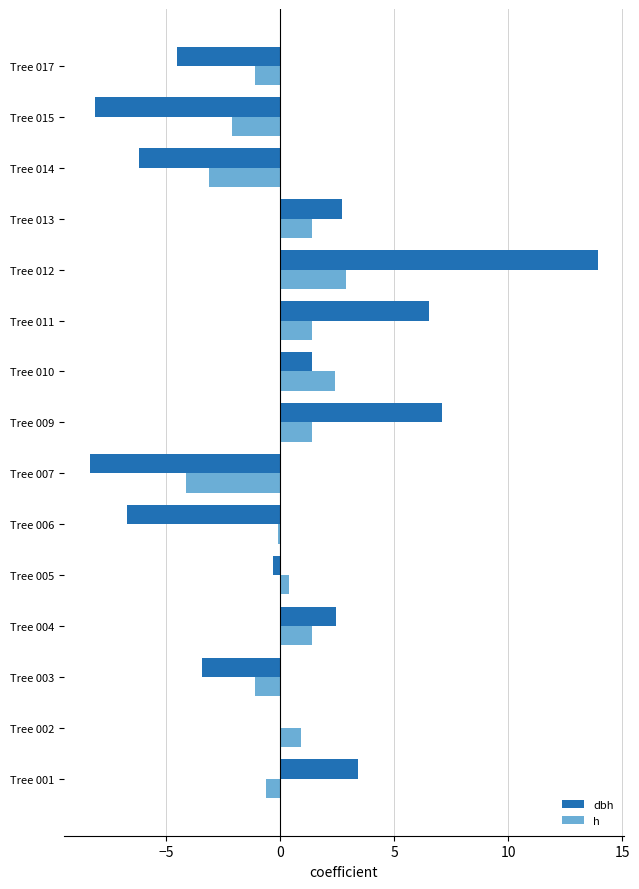

What is the approximate value of dbh at Tree 013?

2.7